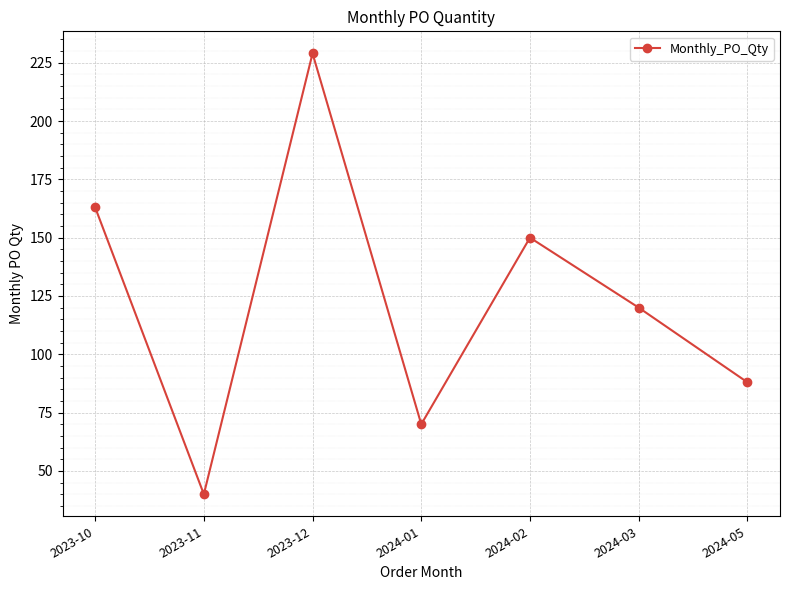

Where is the data nearest to the value 134?

2024-03